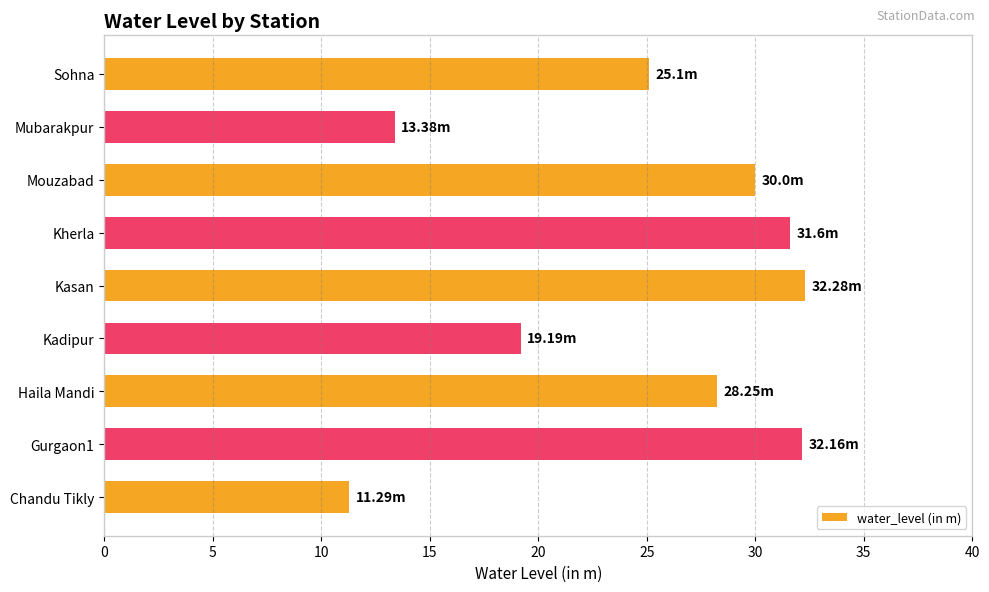

At which label is the value closest to 21?

Kadipur